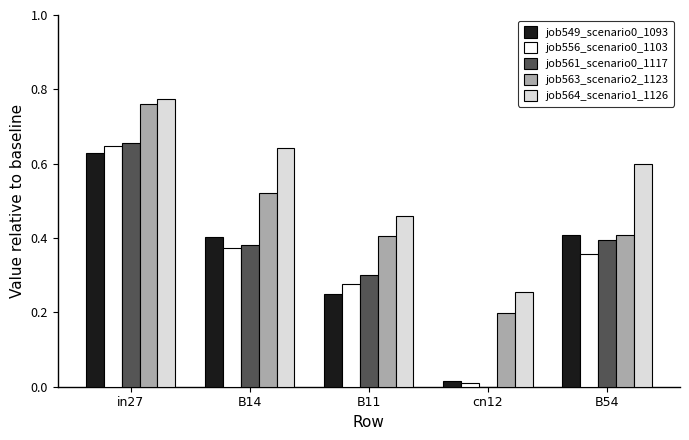

At which label does job563_scenario2_1123 reach its peak?

in27